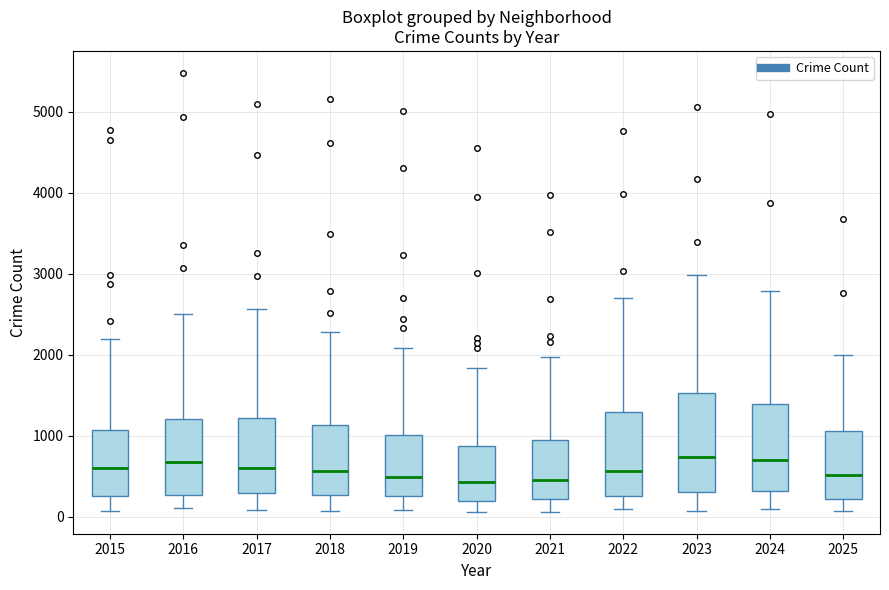

Reading left to right, transcribe this box plot: for each box, give where its median line is, the range the box spans, and where its two whiskers end, as read against the y-axis. The values are not printed on the chart, so give them approximately, as read against the axis.

2015: median 600, box 300 to 1100, whiskers 100 to 2200
2016: median 700, box 300 to 1200, whiskers 100 to 2500
2017: median 600, box 300 to 1200, whiskers 100 to 2600
2018: median 600, box 300 to 1100, whiskers 100 to 2300
2019: median 500, box 300 to 1000, whiskers 100 to 2100
2020: median 400, box 200 to 900, whiskers 100 to 1800
2021: median 500, box 200 to 900, whiskers 100 to 2000
2022: median 600, box 300 to 1300, whiskers 100 to 2700
2023: median 700, box 300 to 1500, whiskers 100 to 3000
2024: median 700, box 300 to 1400, whiskers 100 to 2800
2025: median 500, box 200 to 1100, whiskers 100 to 2000